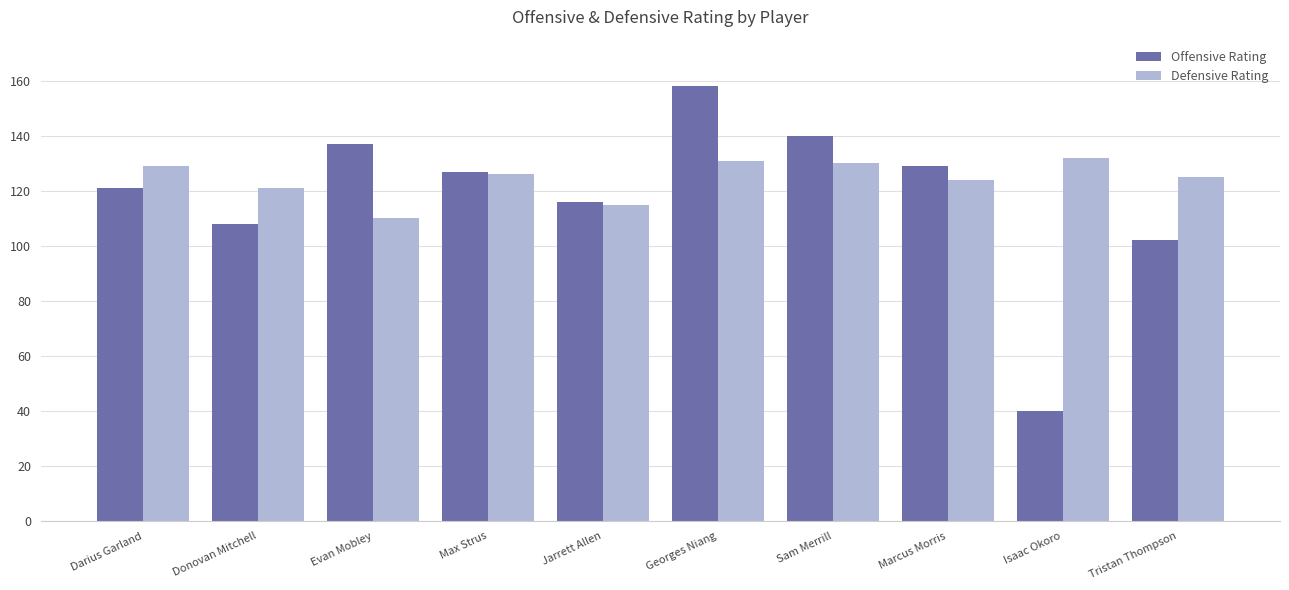

Which series has the widest spread of values?

Offensive Rating